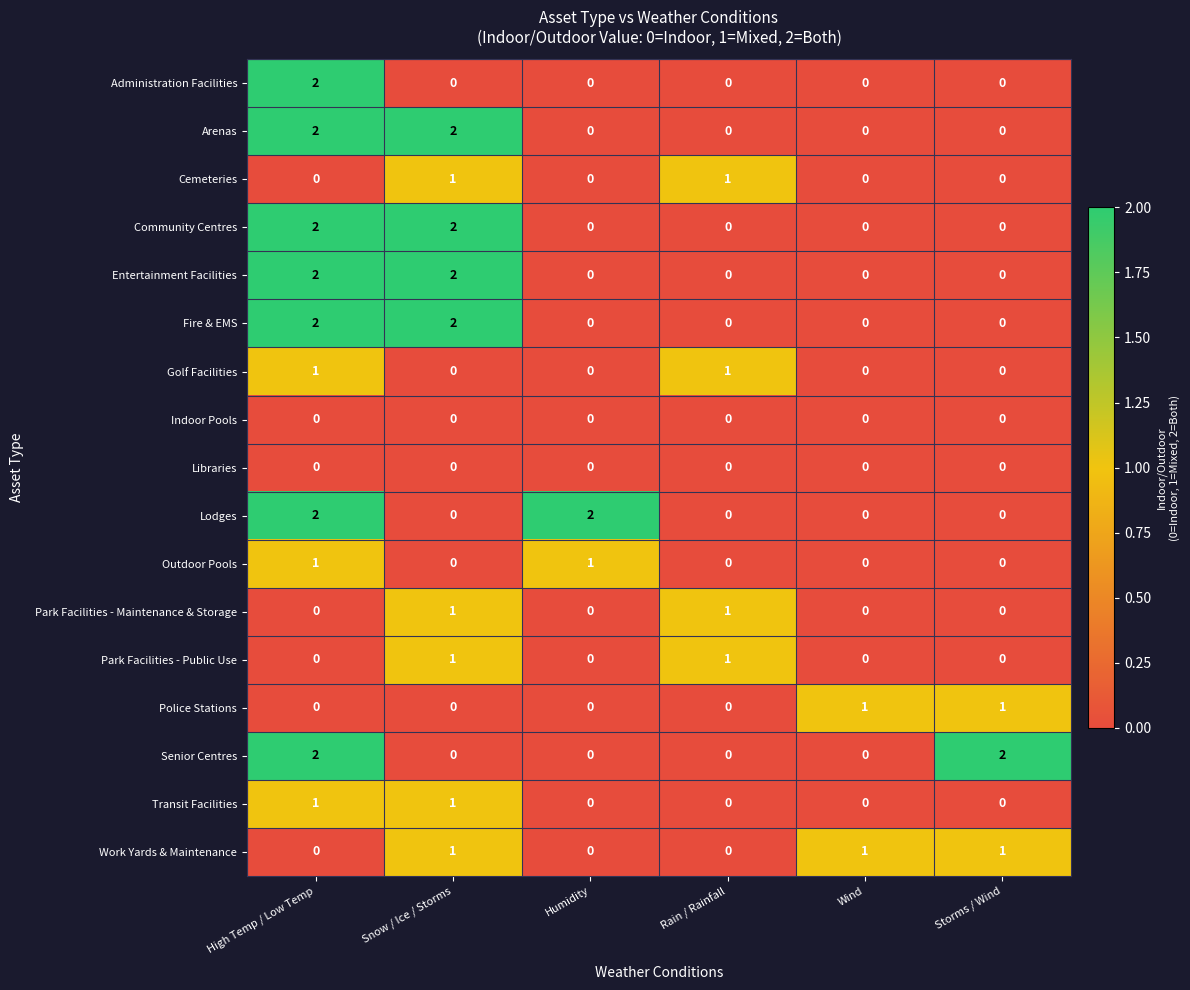

Which series changed the most between Humidity and Rain / Rainfall?

Lodges